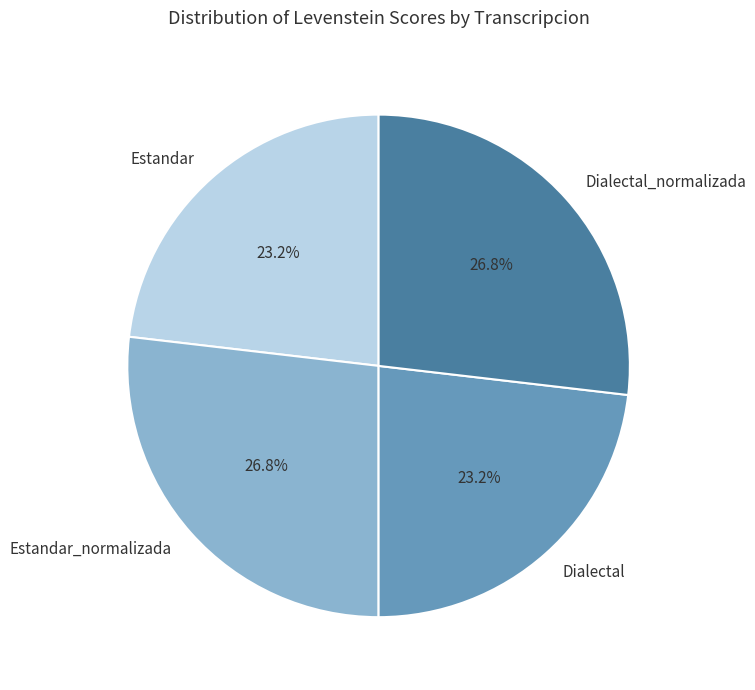

To the nearest percent, what percentage of the pie is Dialectal?

23%